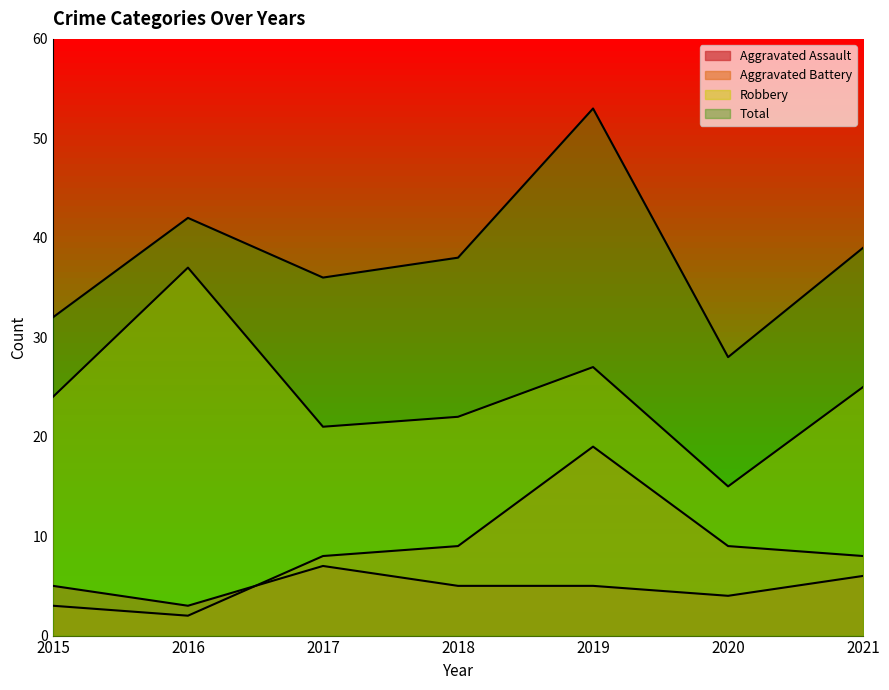

What is the greatest value displayed?

53